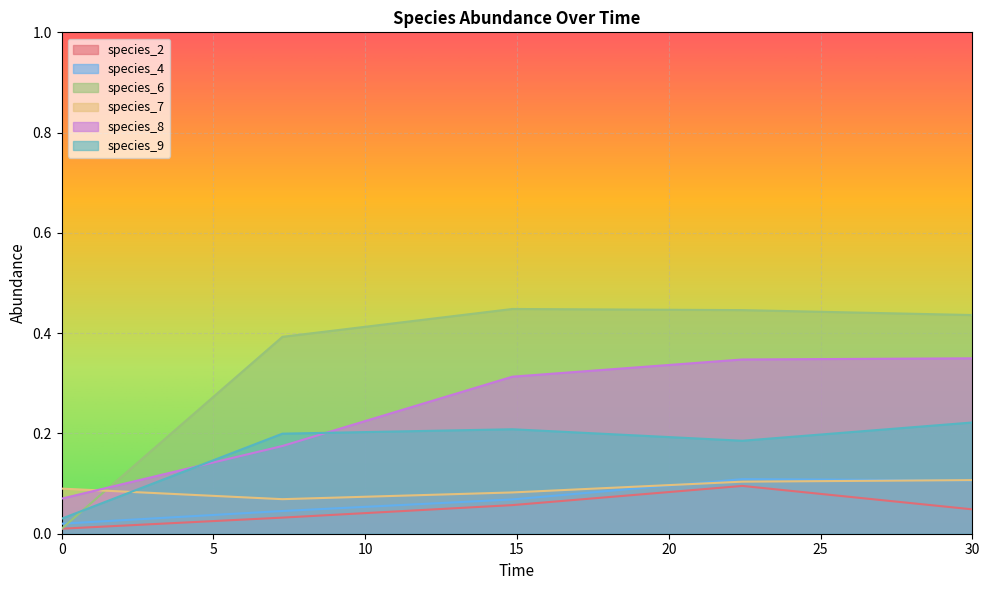

Between 0.0 and 7.272727272727273, which is larger?

7.272727272727273